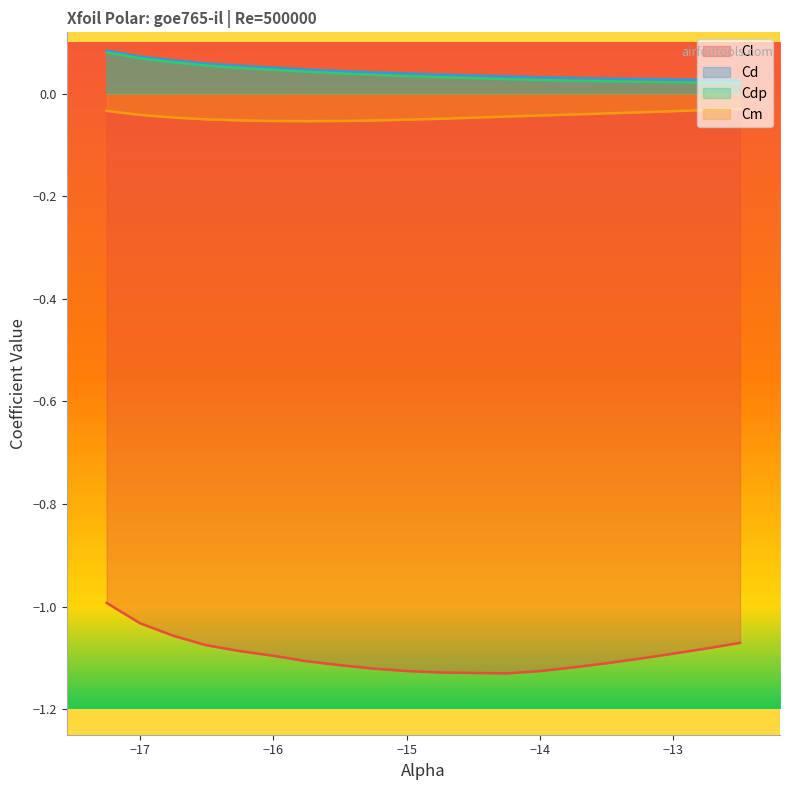

Which series has the widest spread of values?

Cl